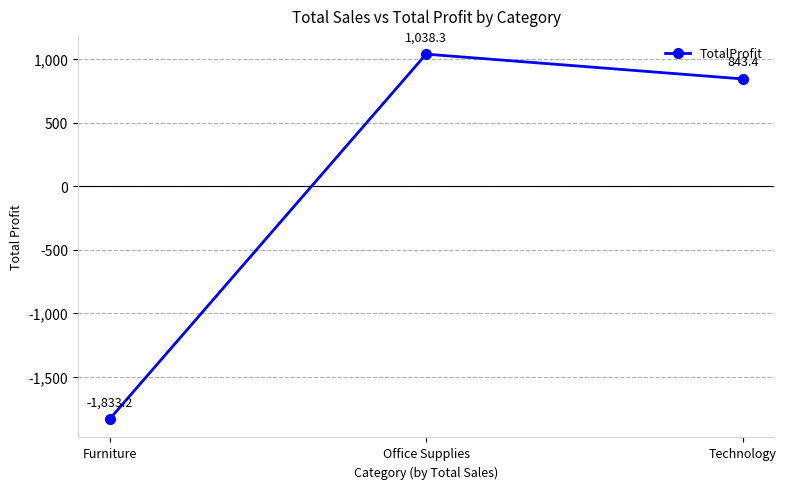

Reading left to right, what are all the values shown in this chart?

-1833.2	1038.3	843.4